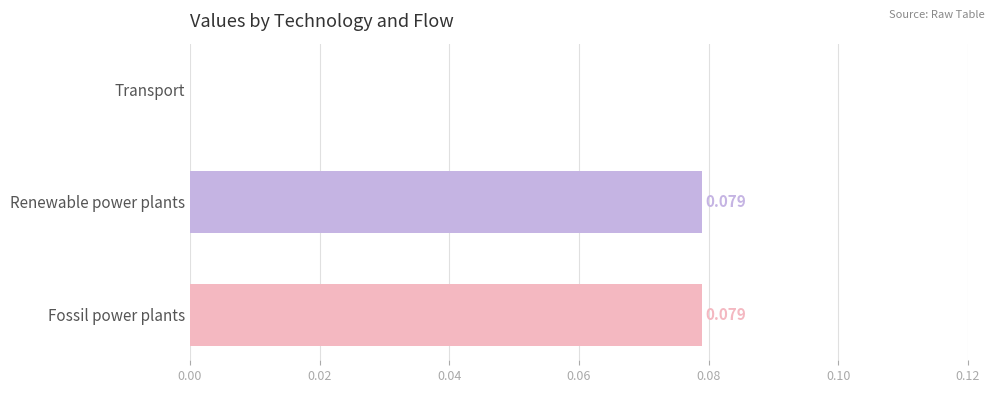

Which has a higher value, Transport or Fossil power plants?

Fossil power plants